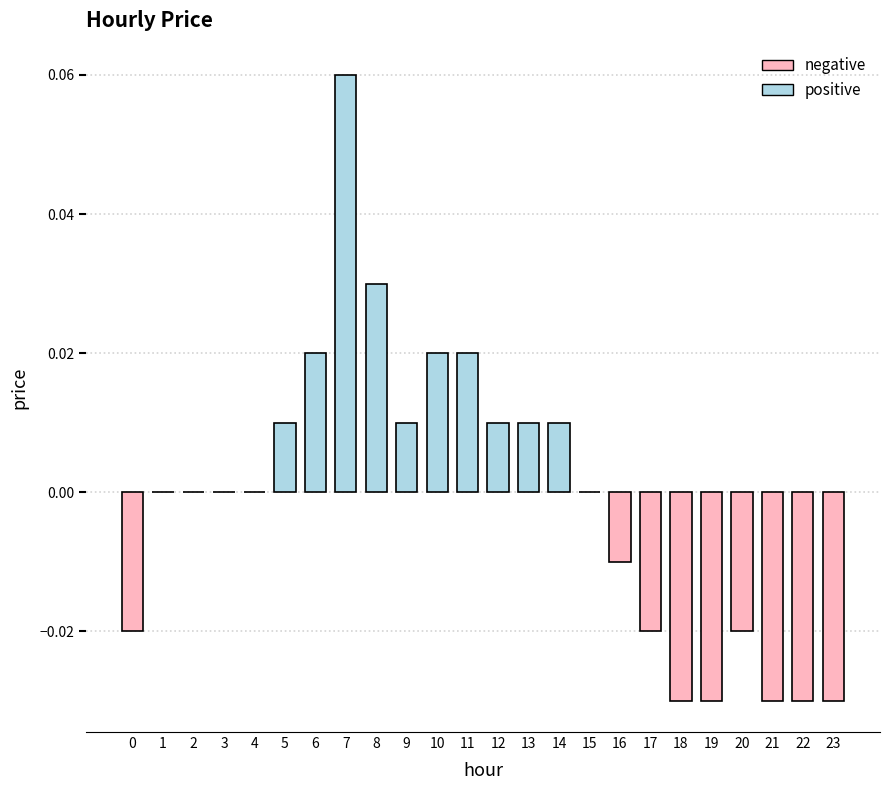

The chart shows a value of 0.0 at 5. True or false?

True